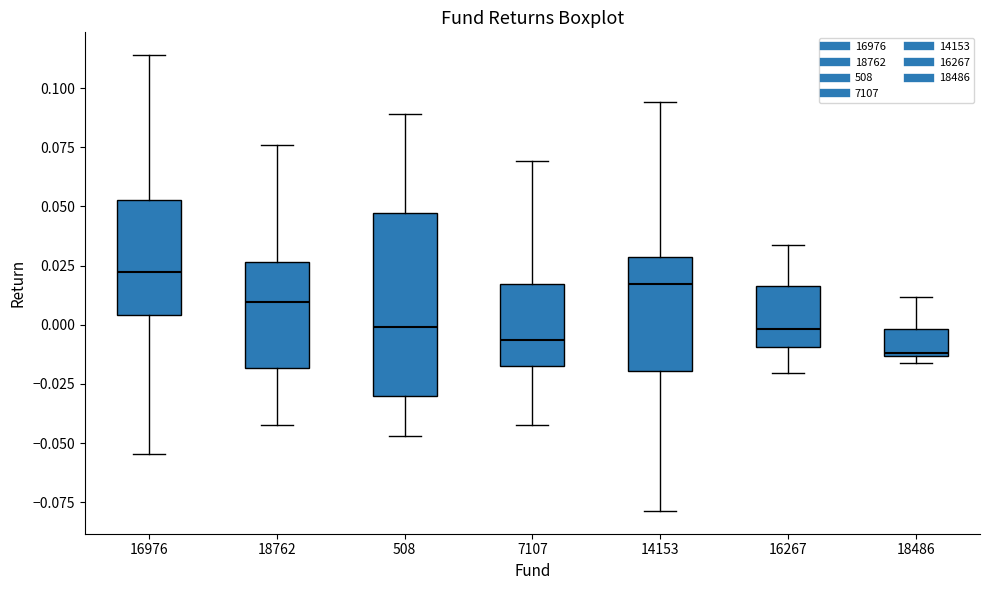

Reading left to right, transcribe this box plot: for each box, give where its median line is, the range the box spans, and where its two whiskers end, as read against the y-axis. The values are not printed on the chart, so give them approximately, as read against the axis.

16976: median 0.020, box 0.005 to 0.055, whiskers -0.055 to 0.115
18762: median 0.010, box -0.020 to 0.025, whiskers -0.045 to 0.075
508: median 0.000, box -0.030 to 0.045, whiskers -0.045 to 0.090
7107: median -0.005, box -0.015 to 0.015, whiskers -0.045 to 0.070
14153: median 0.015, box -0.020 to 0.030, whiskers -0.080 to 0.095
16267: median 0.000, box -0.010 to 0.015, whiskers -0.020 to 0.035
18486: median -0.010, box -0.015 to 0.000, whiskers -0.015 (just below the box's lower edge) to 0.010